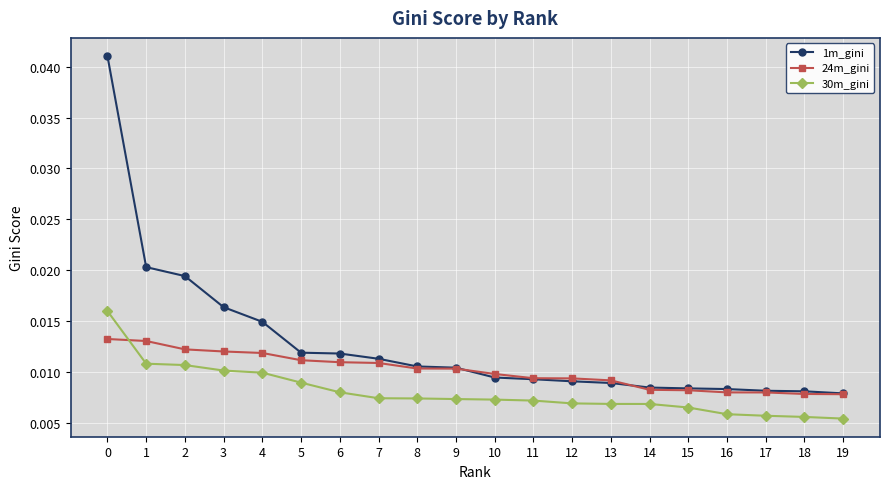

Which series has the largest range (max minus min)?

1m_gini